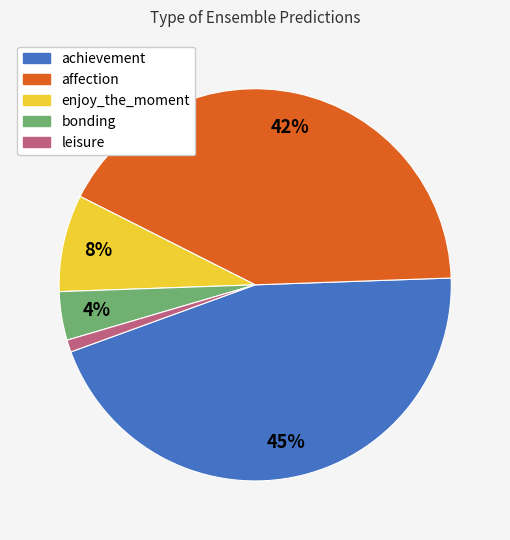

To the nearest percent, what percentage of the pie is leisure?

1%